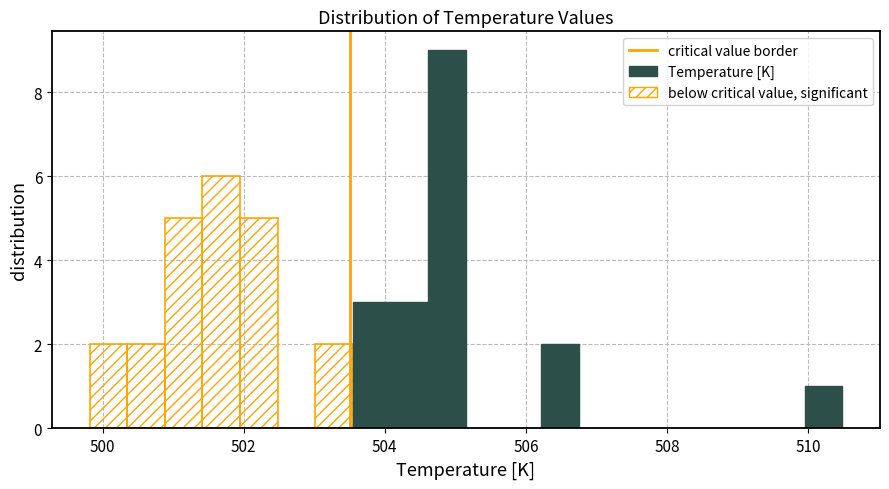

Around what value on the x-axis is the tallest bar? Give the approximate position of its centre, as read against the axis.

504.8